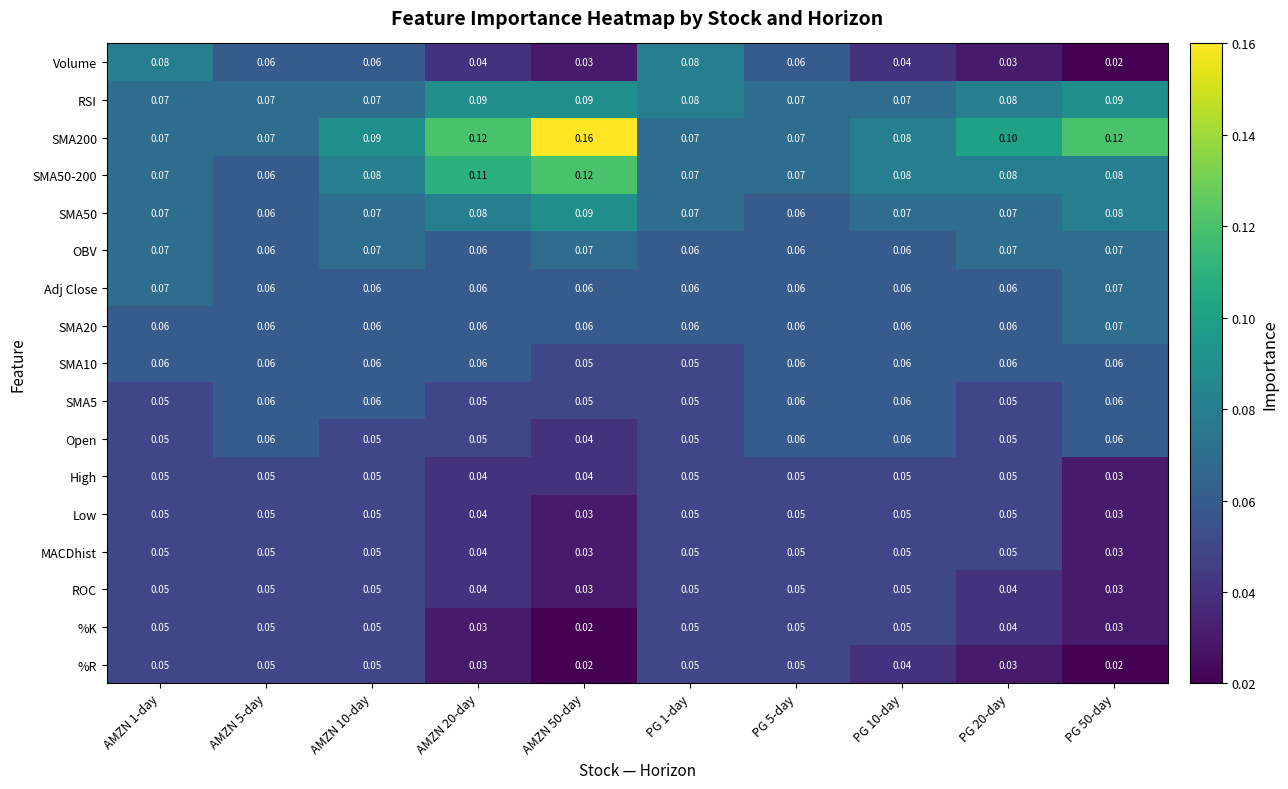

Is the value of %R at AMZN 50-day greater than the value of Low at AMZN 20-day?

No